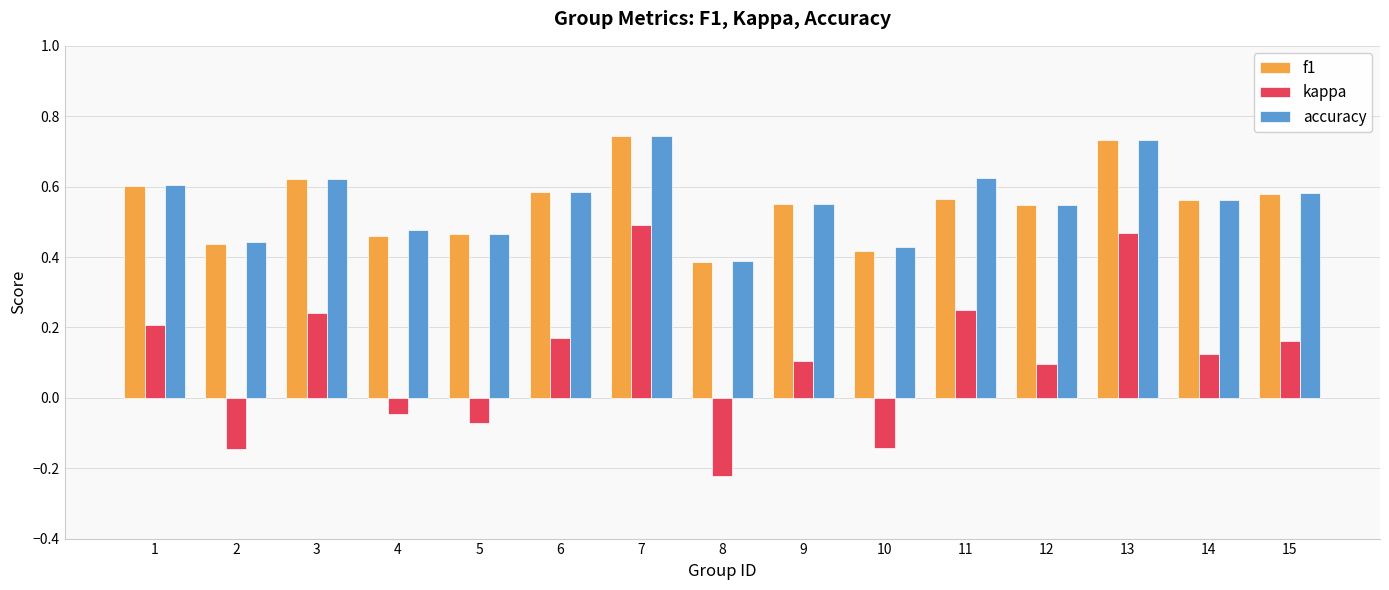

Which series has the largest range (max minus min)?

kappa